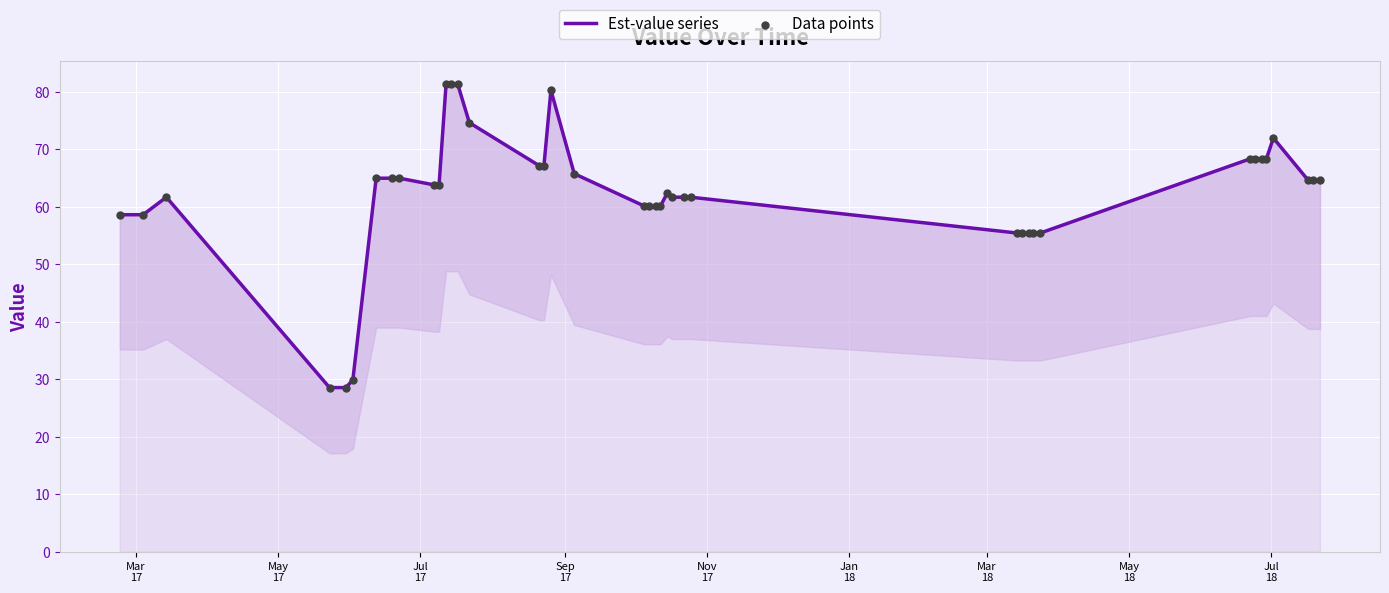

At how many categories does at least one series exceed 52?

37